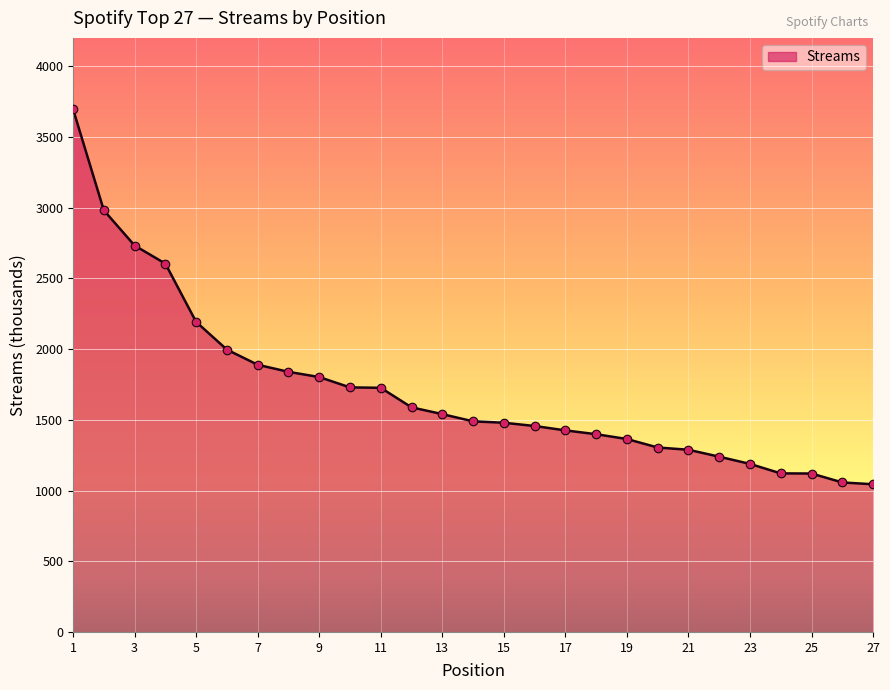

What is the maximum value shown in the chart?

3696